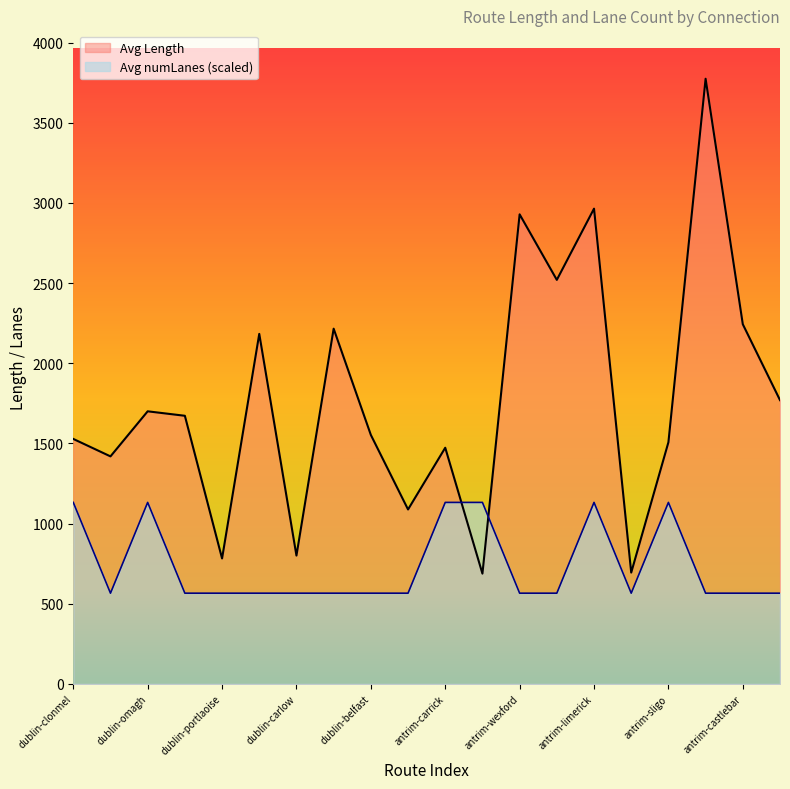

What is the minimum value shown in the chart?

566.1